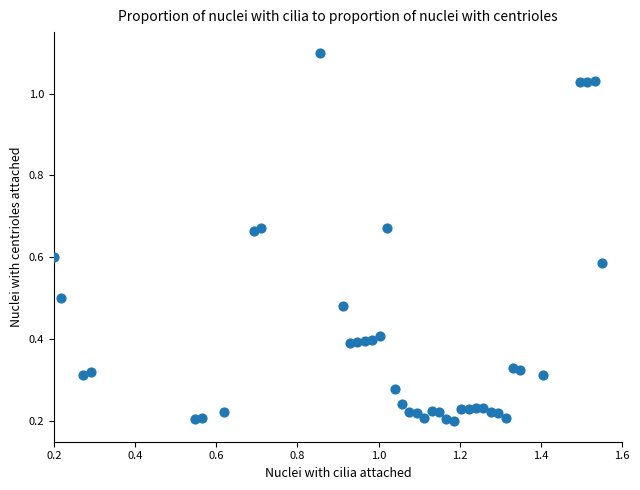

What is the range of X values (max minus min)?

1.4